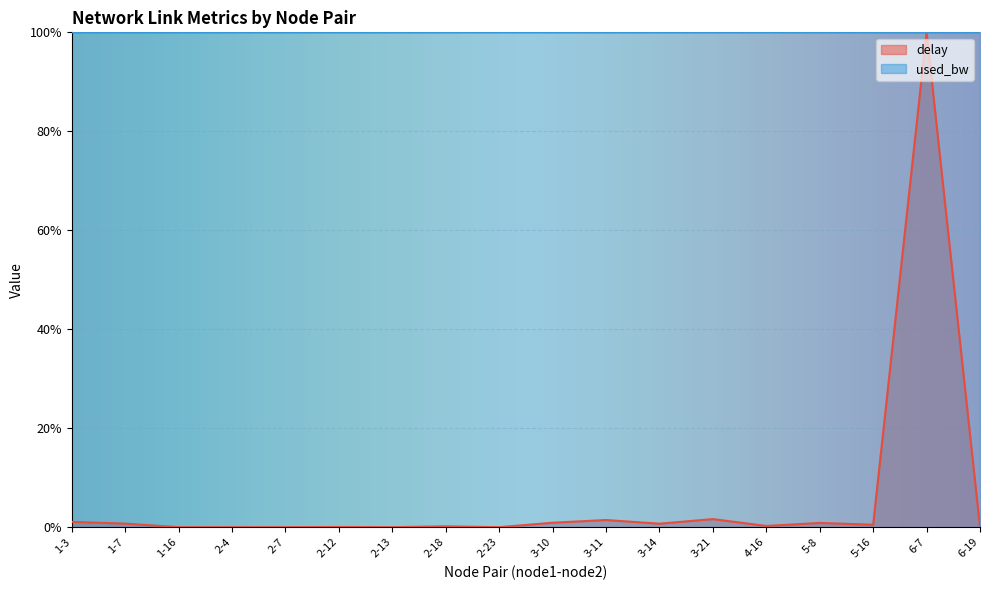

What is the maximum value for used_bw?

100.0